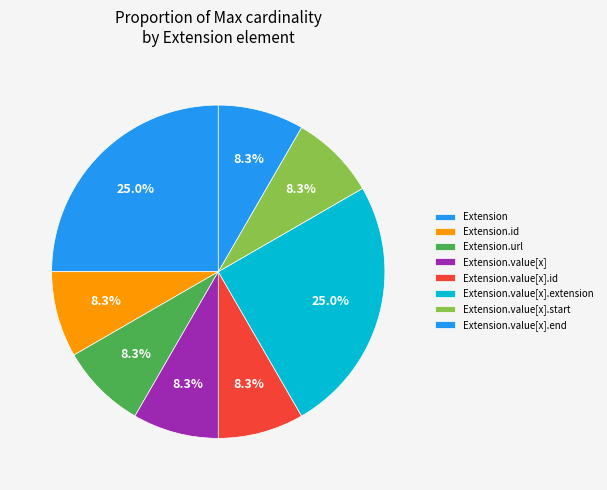

Is it true that Extension.id is 1% of the pie?

False